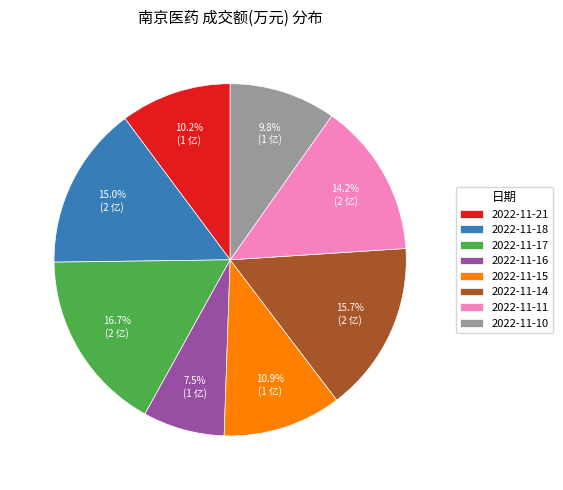

To the nearest percent, what is the difference between the 2022-11-14 and 2022-11-17 slice percentages?

1%